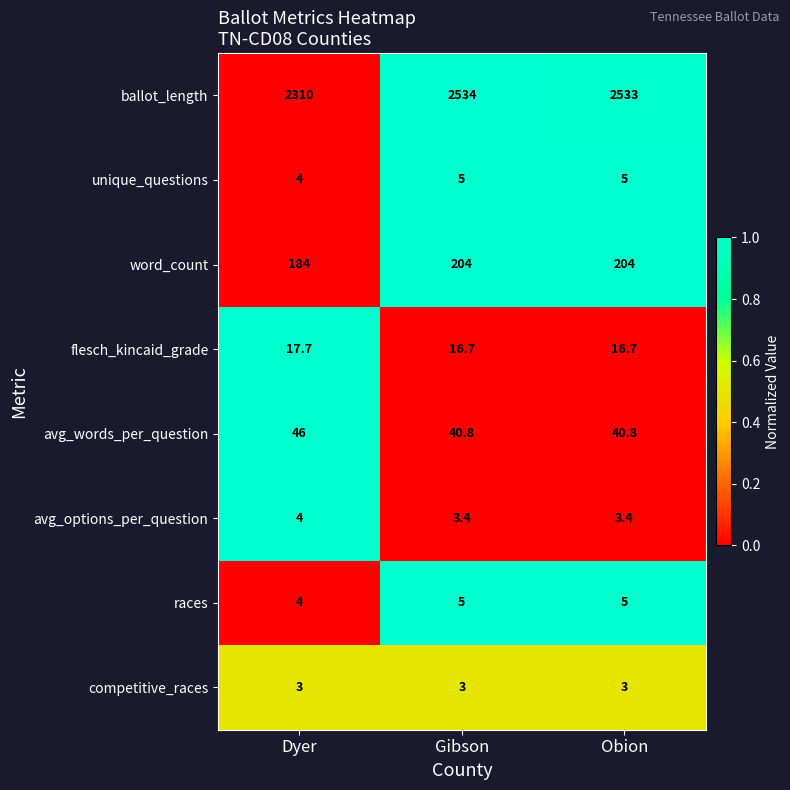

What is the sum of all avg_words_per_question values?

127.6